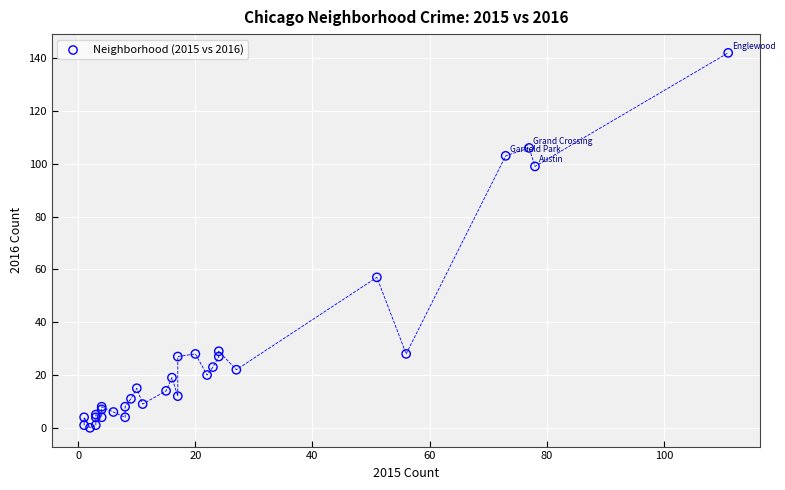

What Y value in the scatter plot is closest to 71?

57